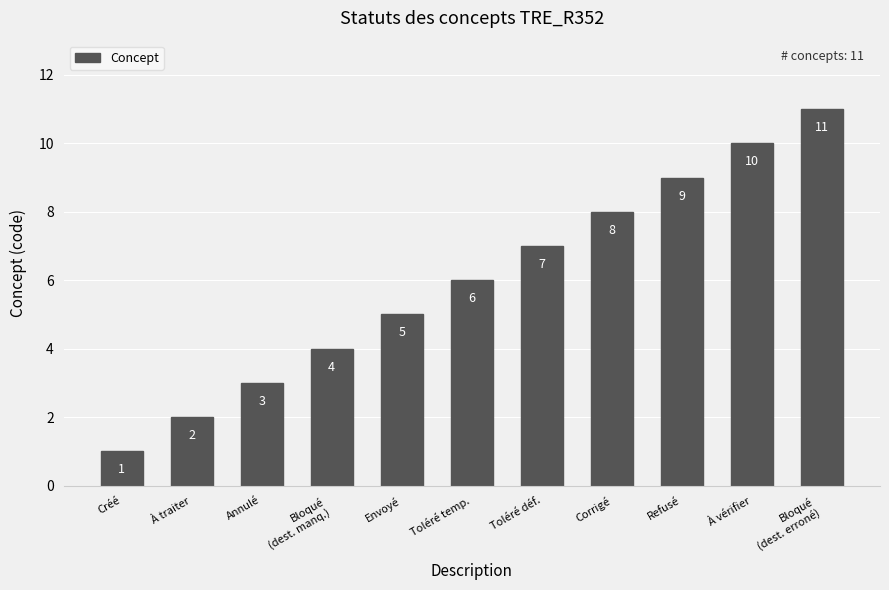

What is the smallest value displayed?

1